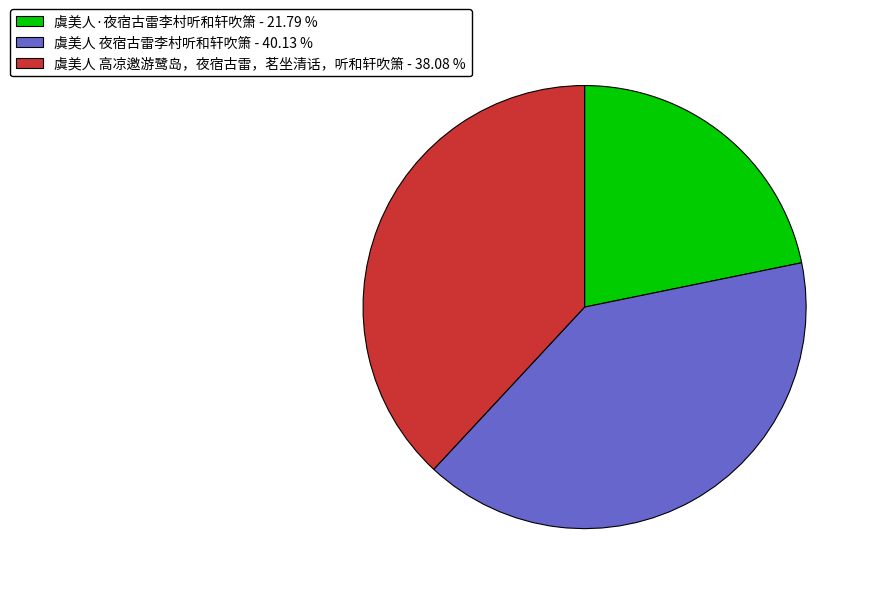

Combined, do 虞美人 高凉邀游鹭岛，夜宿古雷，茗坐清话，听和轩吹箫 - 38.08 % and 虞美人·夜宿古雷李村听和轩吹箫 - 21.79 % account for over 50%?

Yes